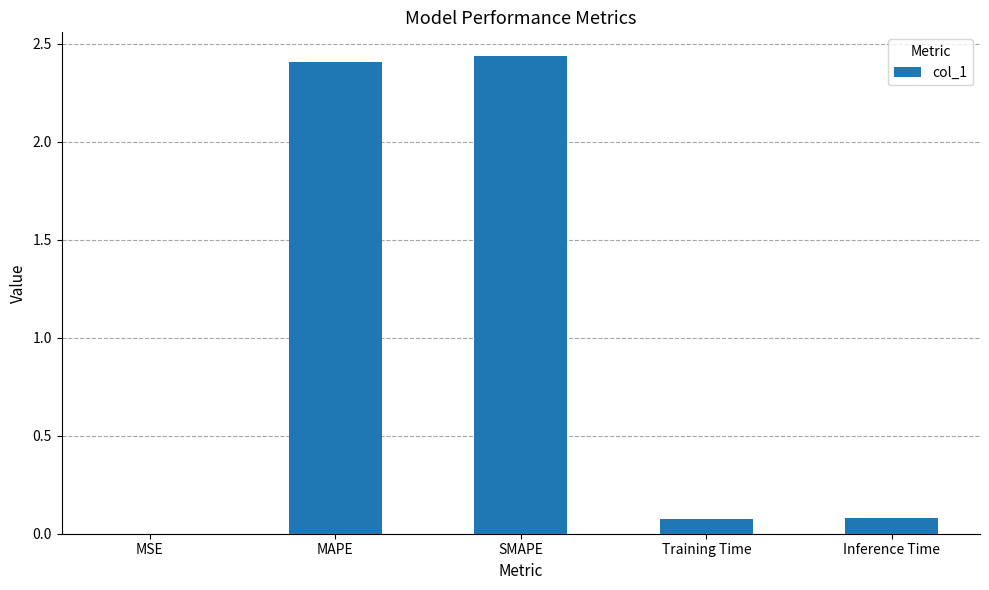

Between MSE and Inference Time, which is larger?

Inference Time